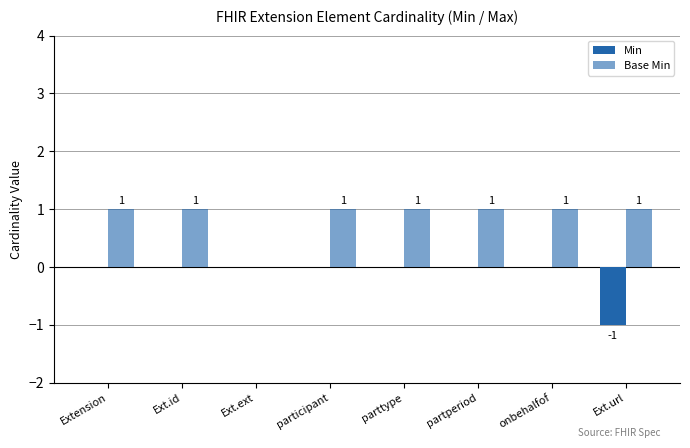

List the series in order of their overall mean, lowest first.

Min, Base Min